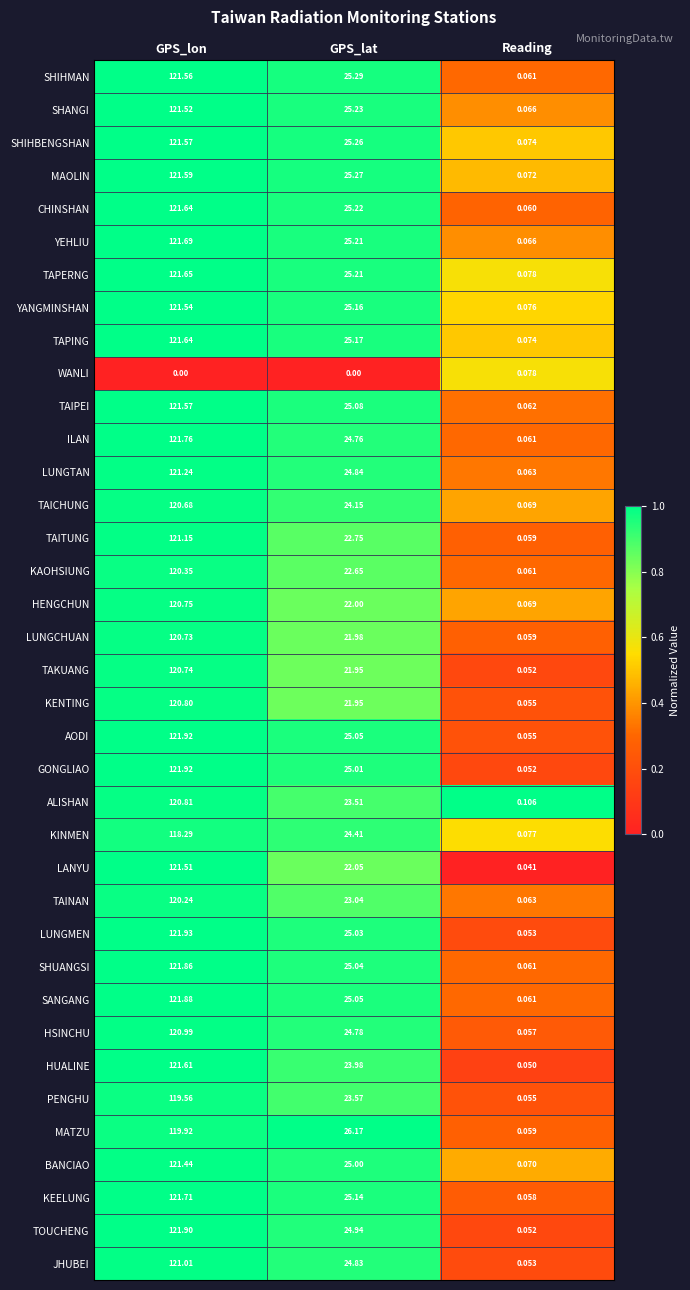

How many data points does each series have?

3